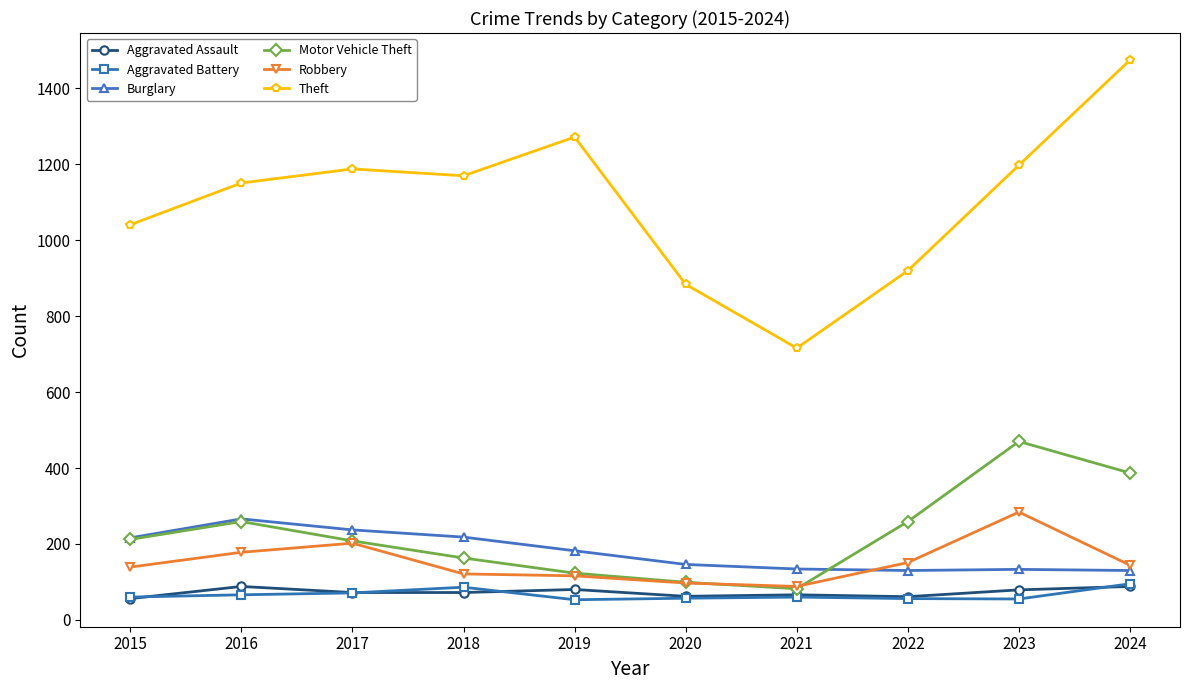

What is the value of the Aggravated Battery point at the 5th from the left?

53